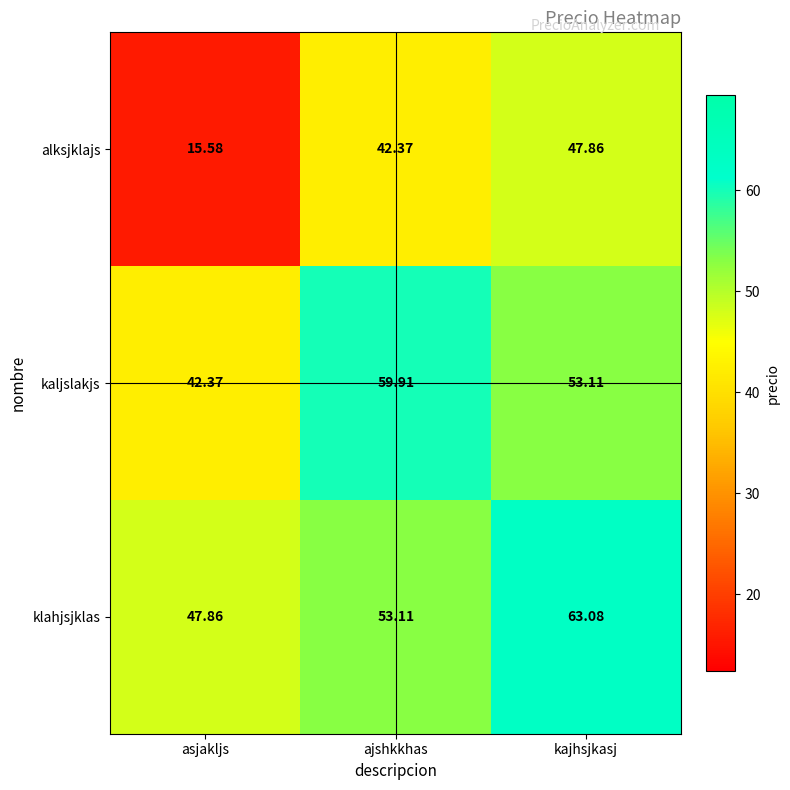

At how many categories does at least one series exceed 28?

3